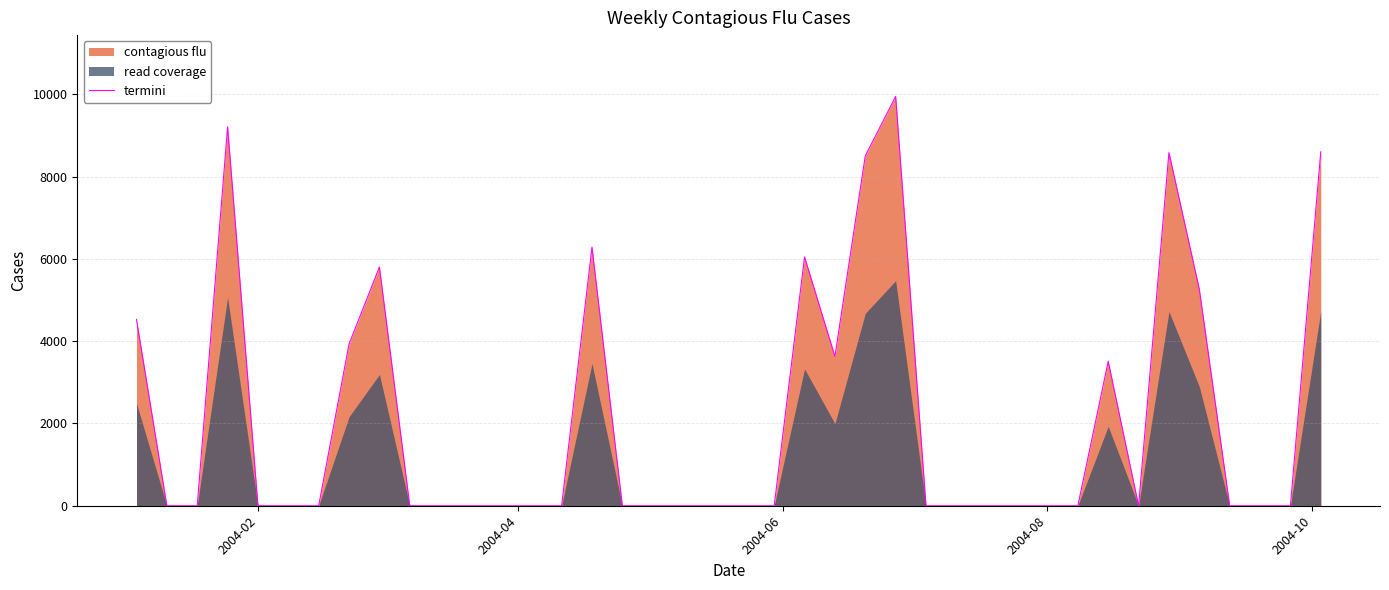

What is the maximum value shown in the chart?

9944.0